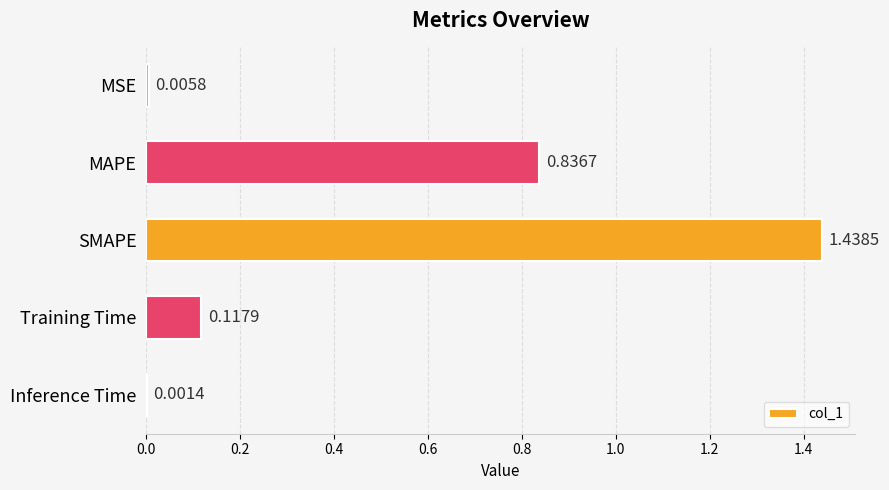

Which label corresponds to the largest value in the chart?

SMAPE